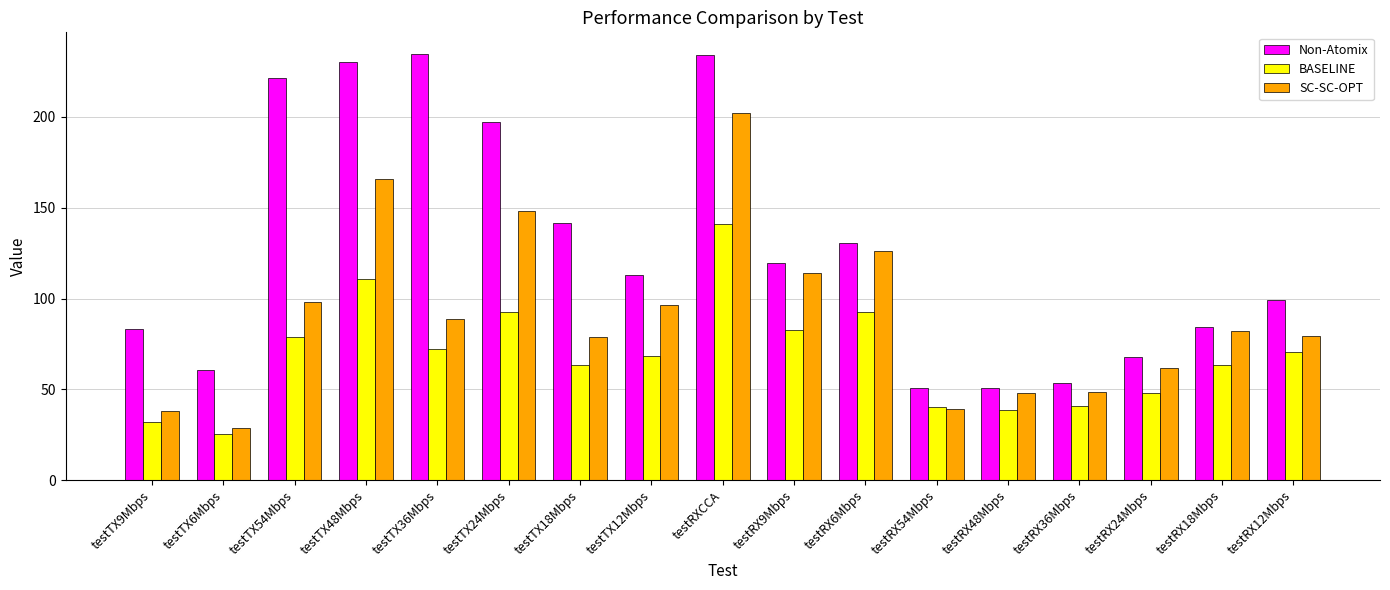

At testTX48Mbps, list the series in order from smallest to largest.

BASELINE, SC-SC-OPT, Non-Atomix